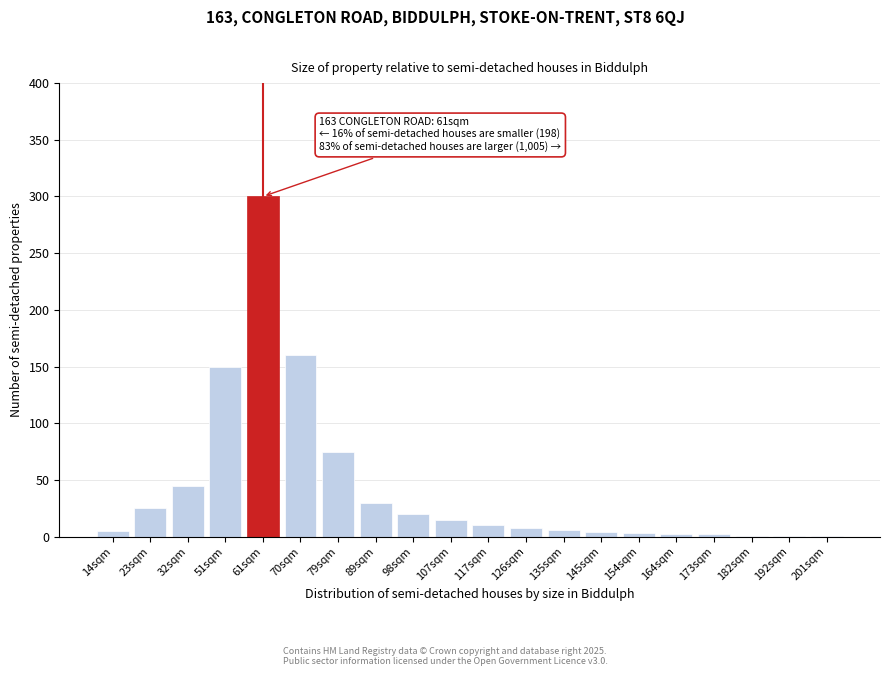

What is the change in value from 61sqm to 117sqm?

-290